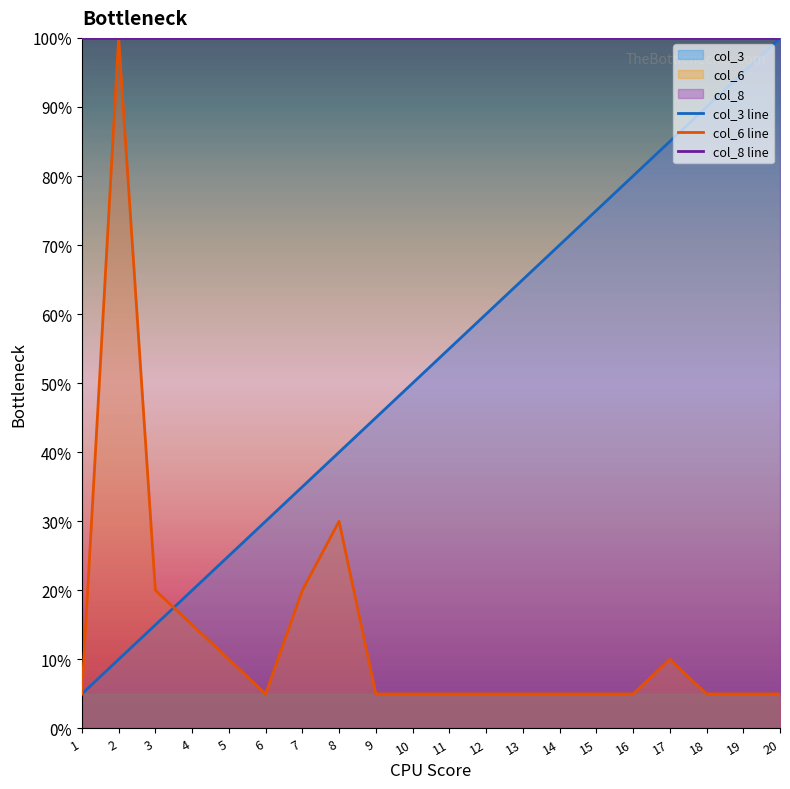

Which series has the largest total across all categories?

col_8 line